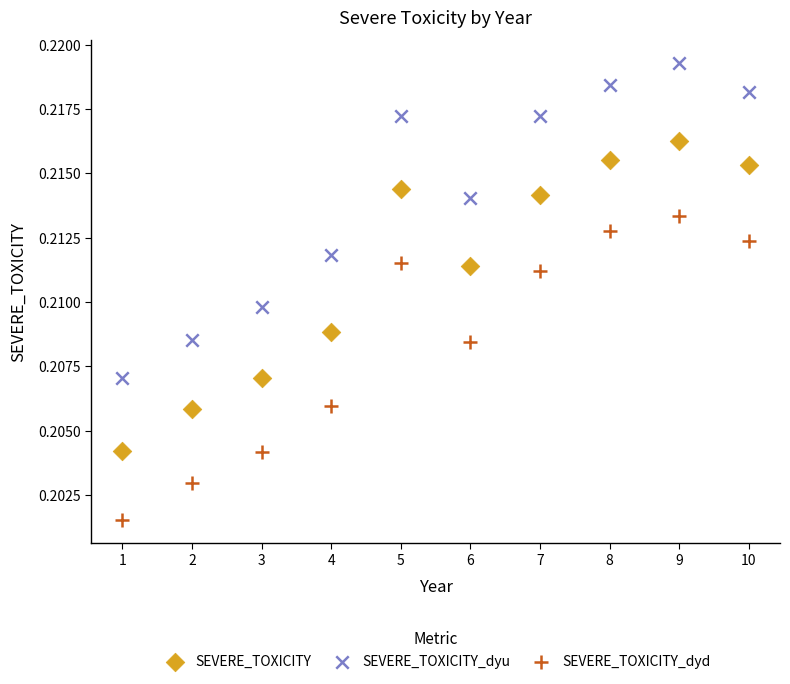

Which series has the largest Y range (max minus min)?

SEVERE_TOXICITY_dyu